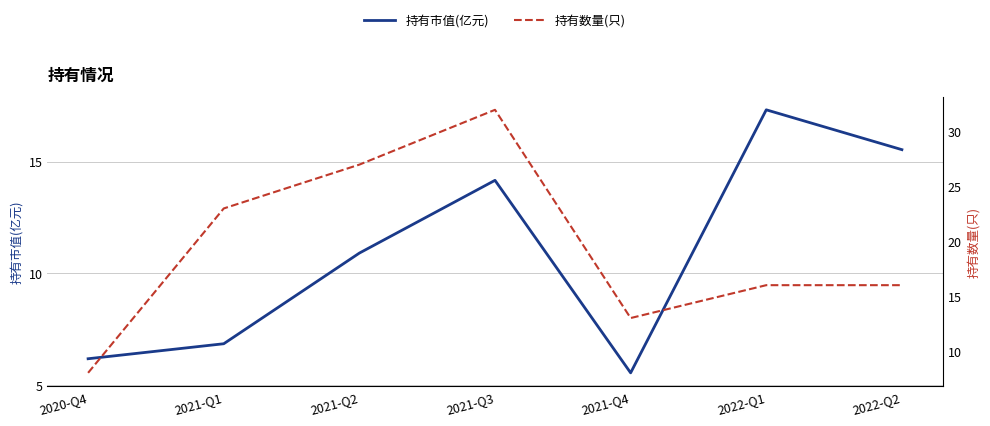

Which category has the highest value across all series?

2021-Q3